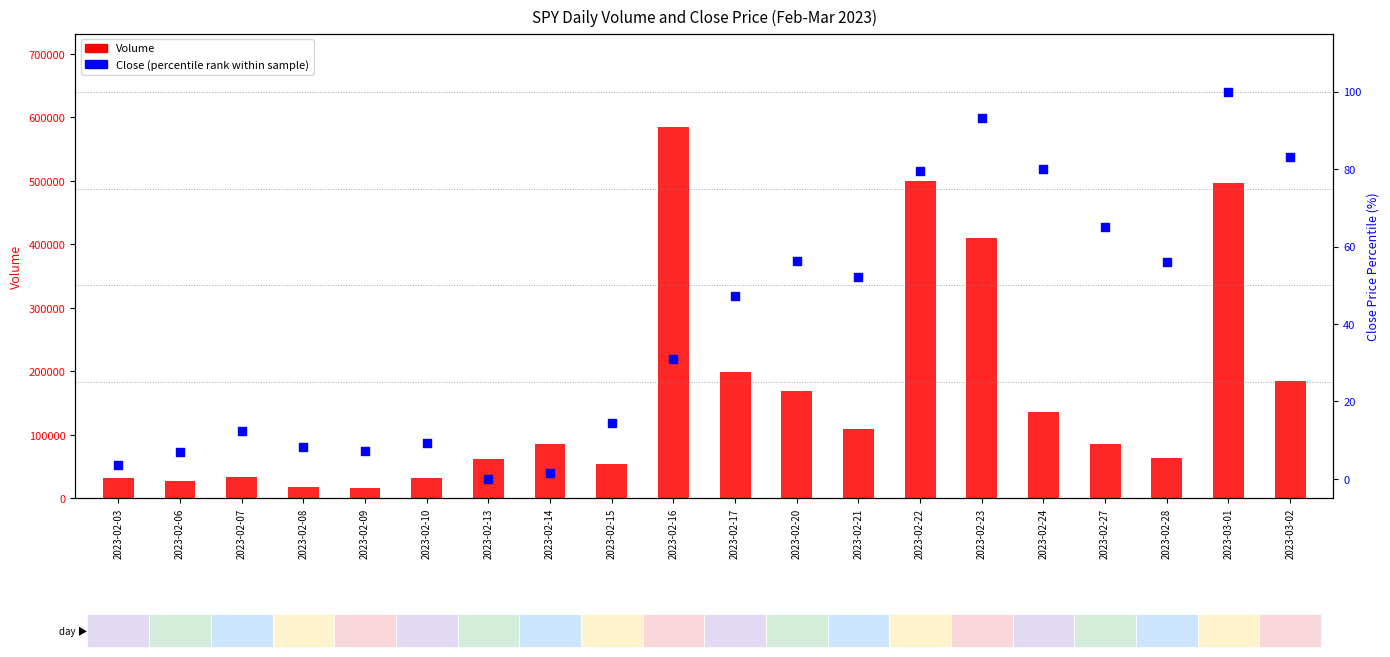

Which series has the largest Y range (max minus min)?

Volume